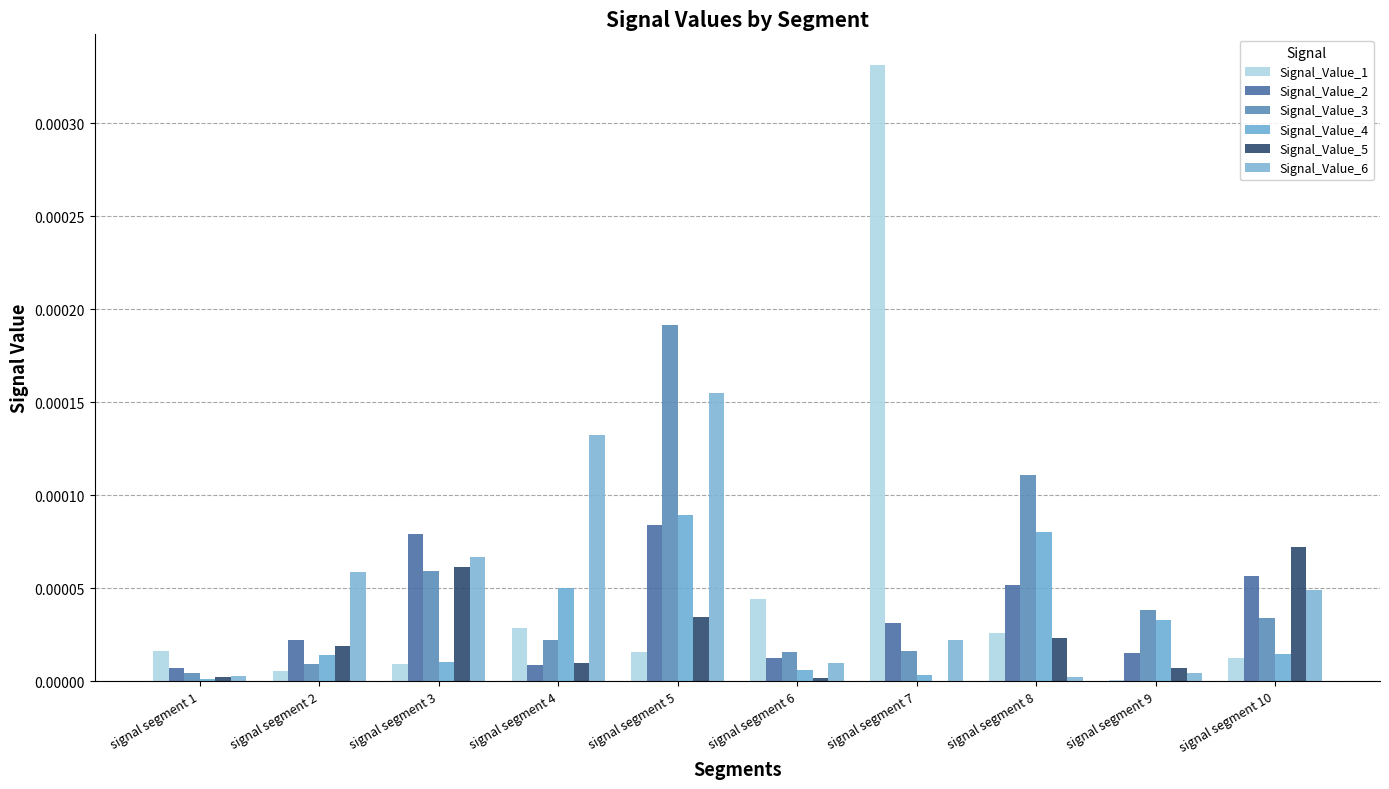

How many data points does each series have?

10